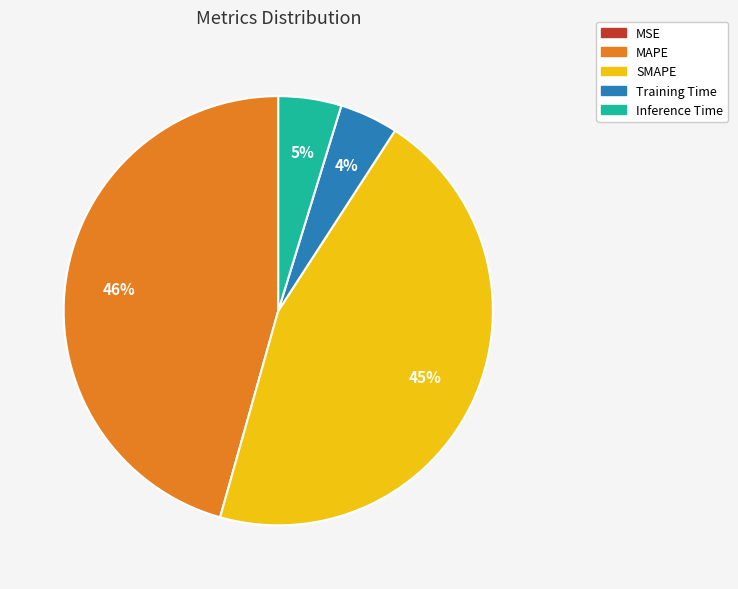

Does Training Time represent more than half of the total?

No